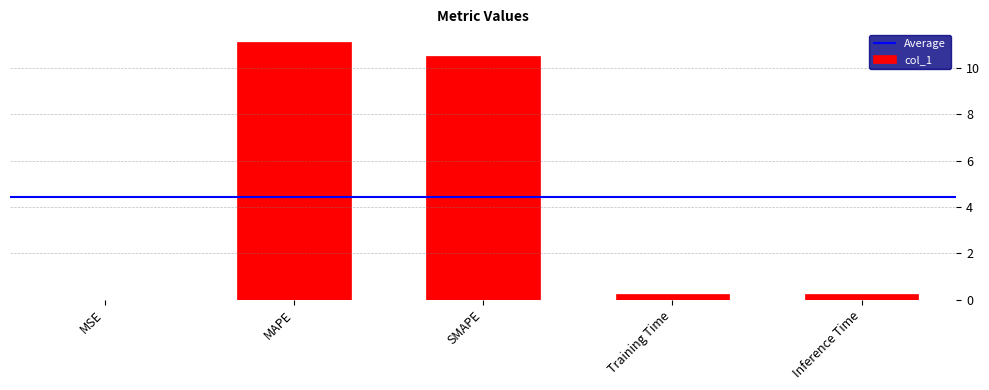

Rank the categories by value from highest to lowest.

MAPE, SMAPE, Inference Time, Training Time, MSE